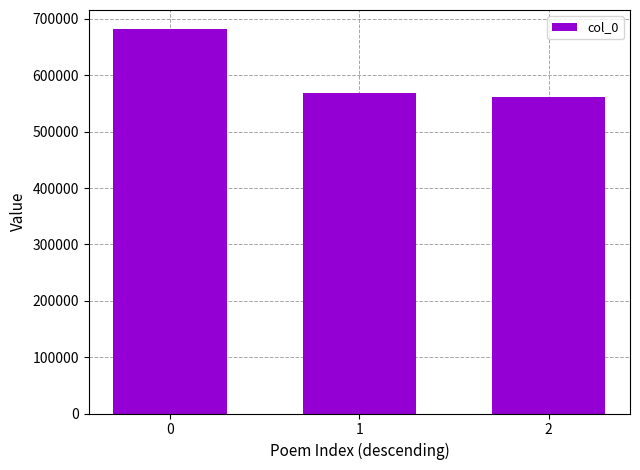

Reading left to right, list all the values displayed in this chart.

0=681743	1=569454	2=561154